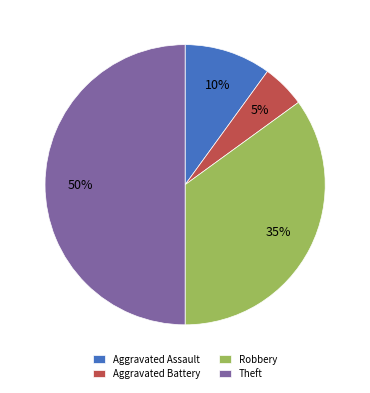

What percentage is the Theft slice, to the nearest percent?

50%